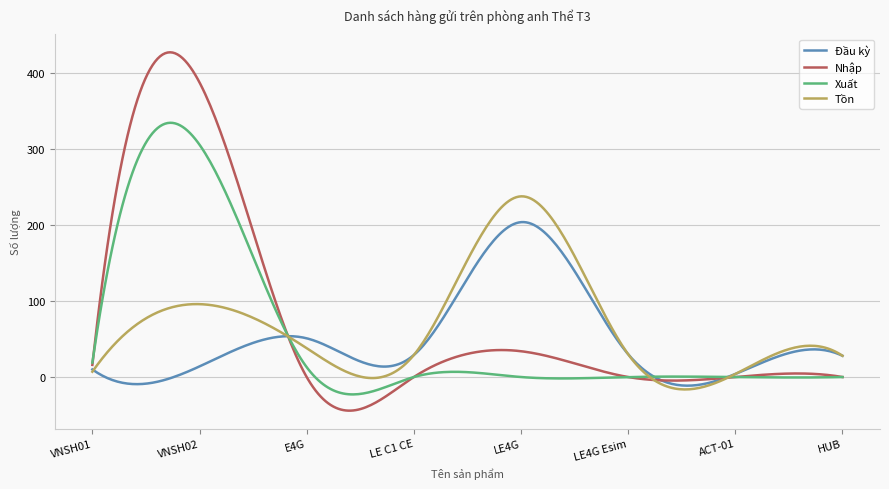

Which series has the widest spread of values?

Nhập